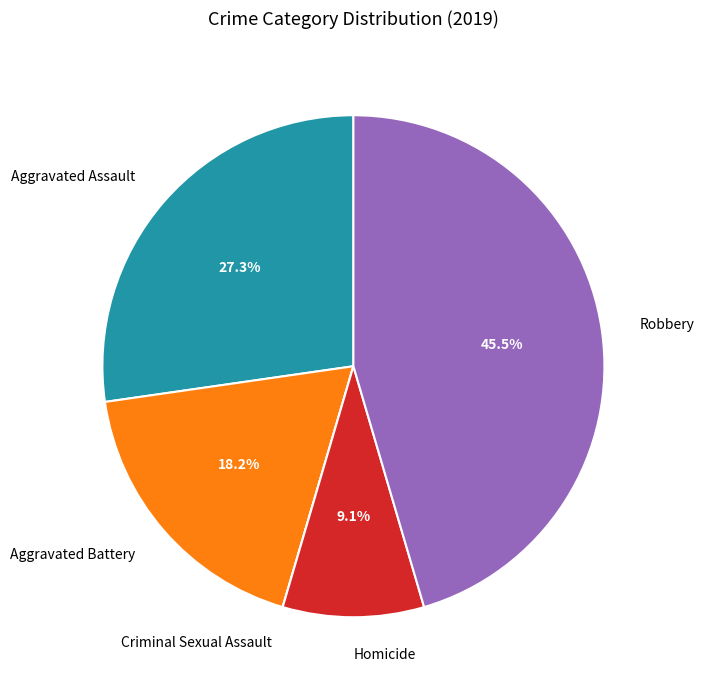

Which slice is the largest?

Robbery